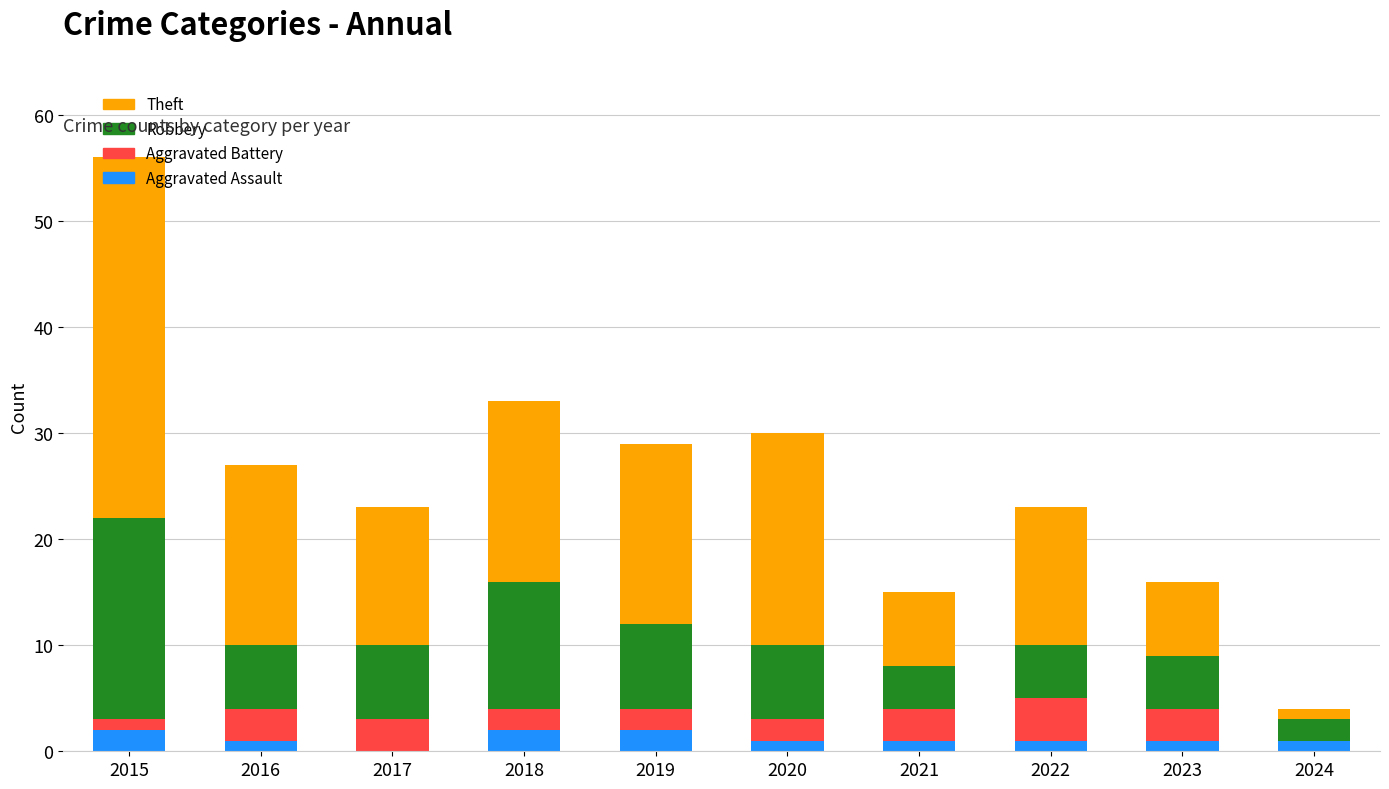

At which category is the sum across all series the highest?

2015